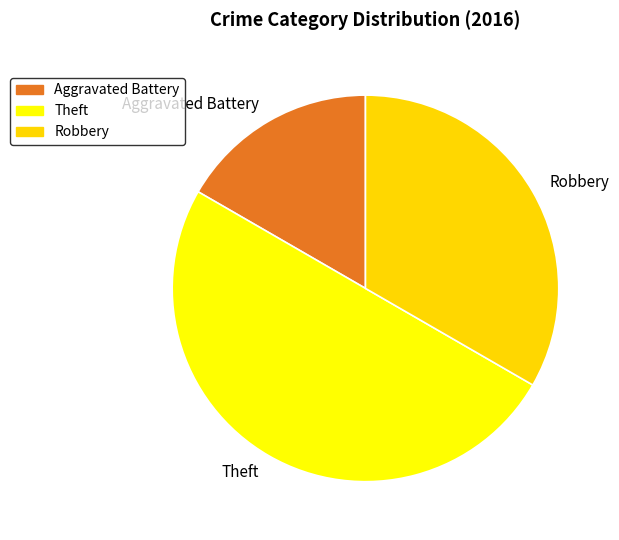

Which slice is the smallest?

Aggravated Battery